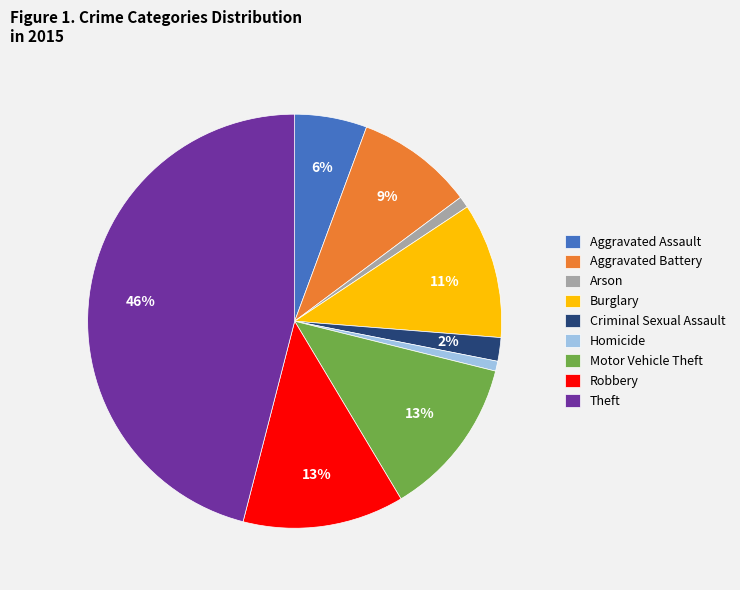

Is it true that Criminal Sexual Assault is 2% of the pie?

True